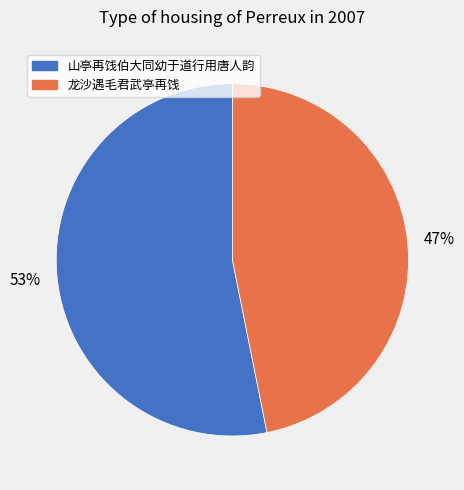

Is the sum of 山亭再饯伯大同幼于道行用唐人韵 and 龙沙遇毛君武亭再饯 greater than half?

Yes